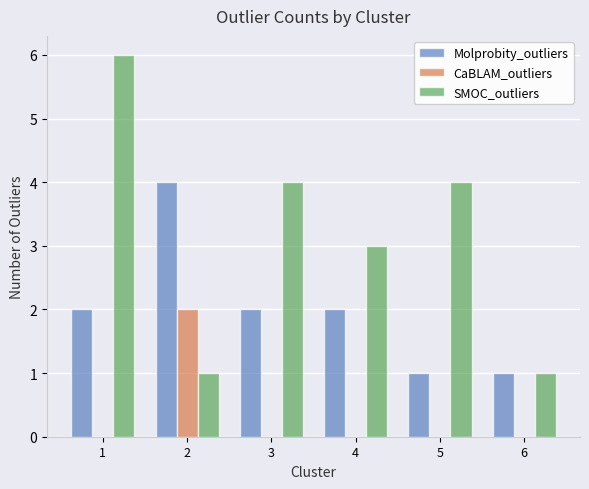

How many series are shown in this chart?

3